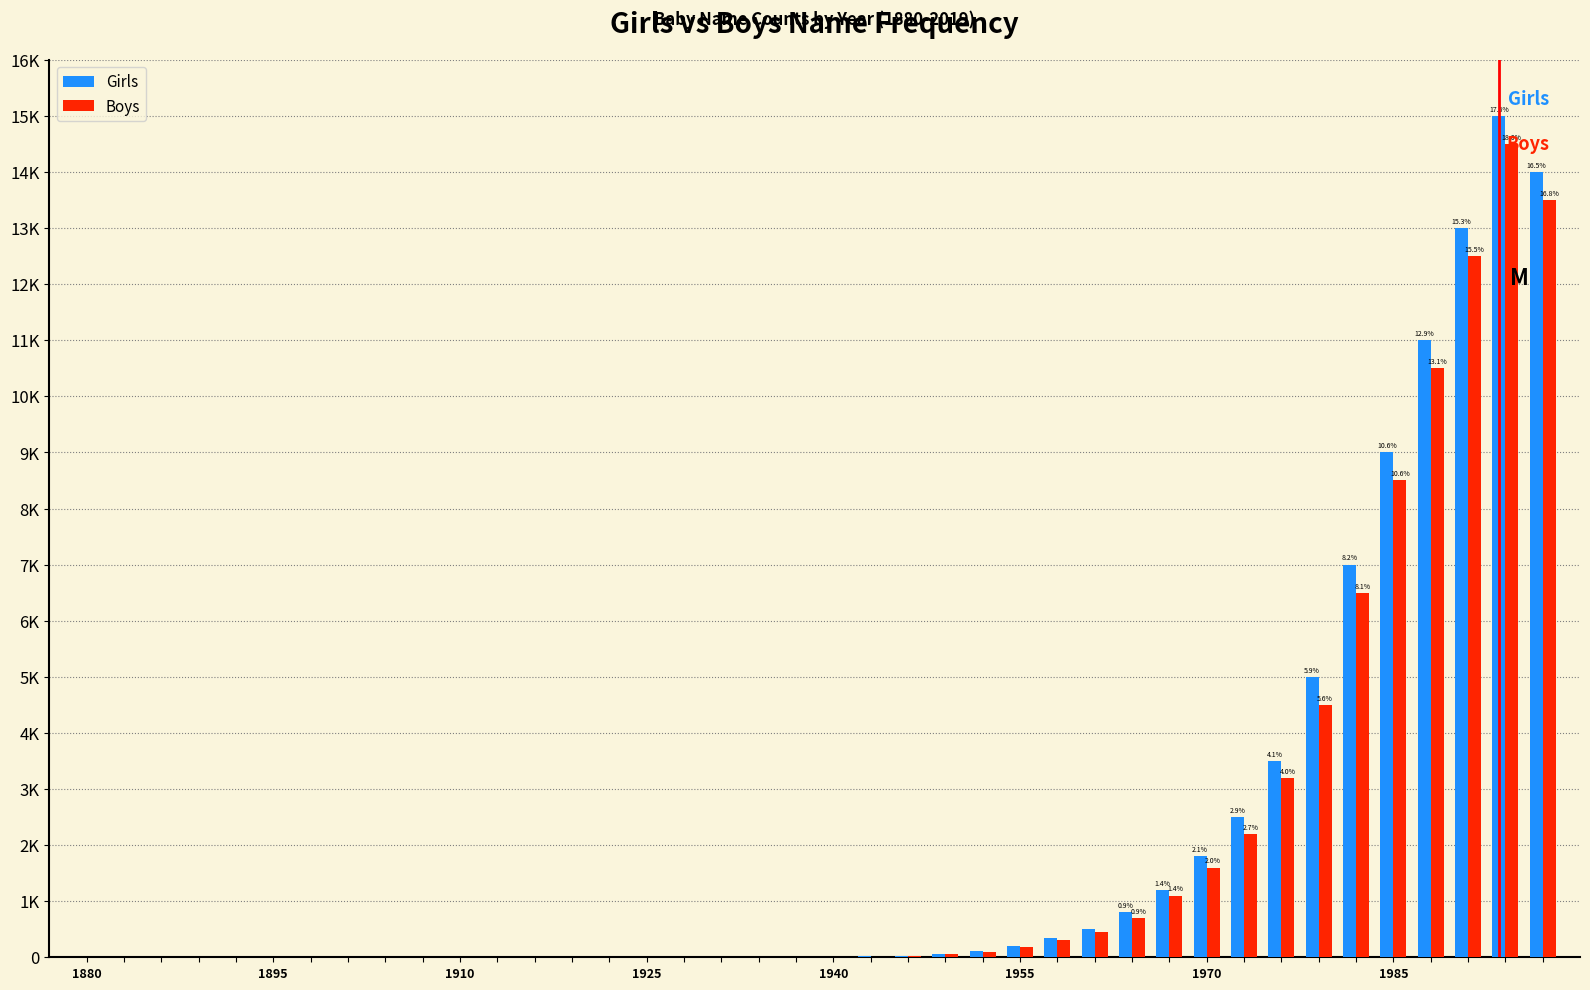

Which series has the largest total across all categories?

Girls